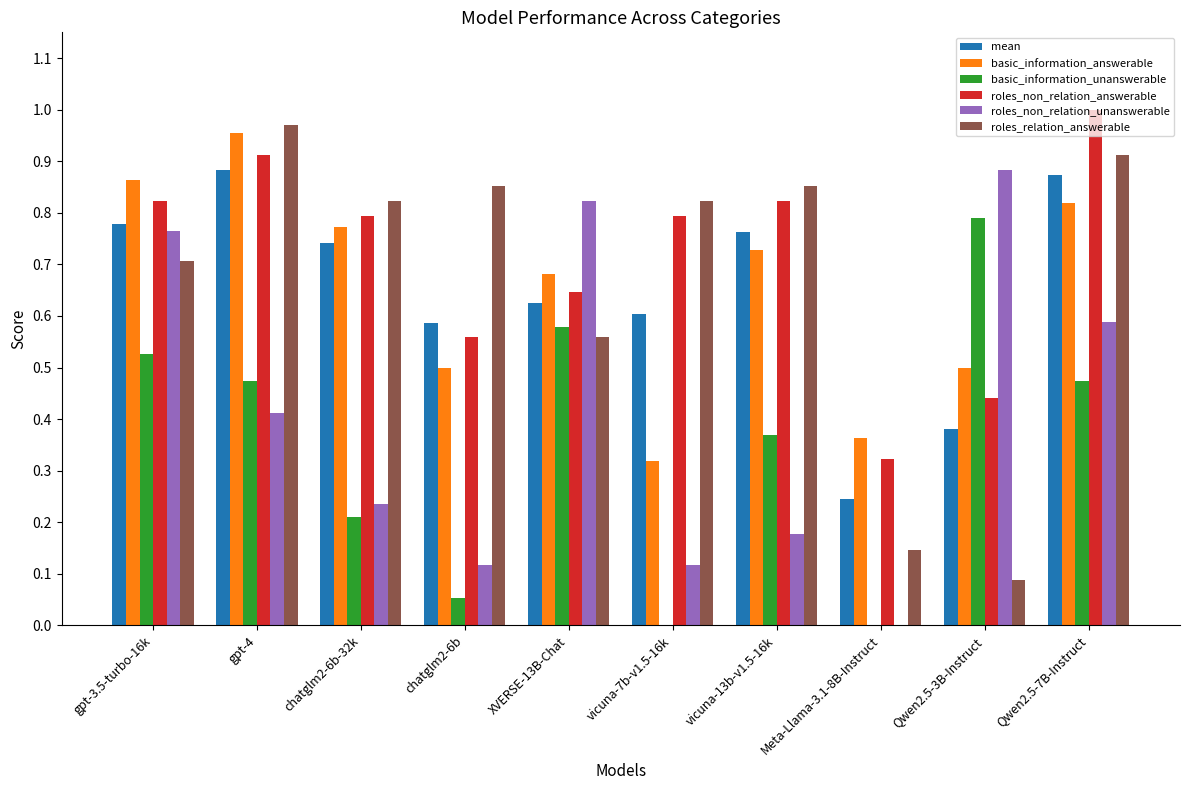

Is it true that roles_relation_answerable equals 0.5 at chatglm2-6b?

False